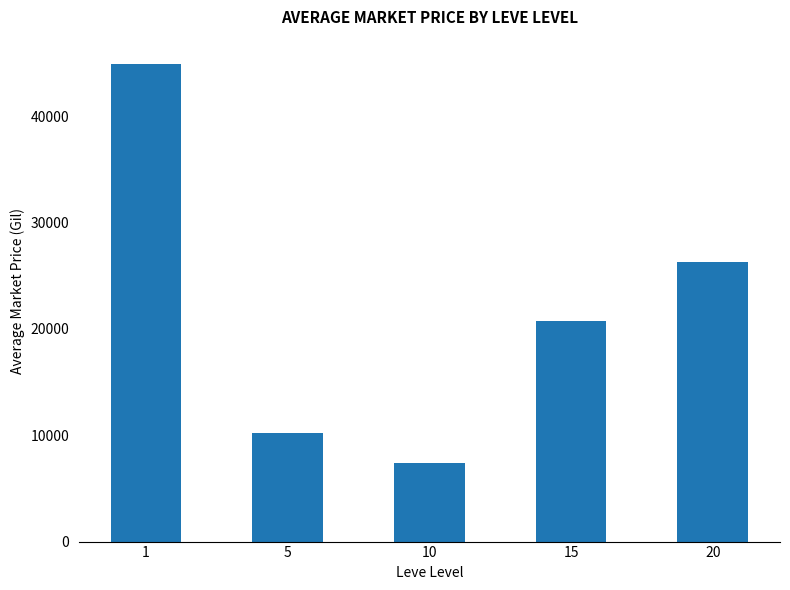

What is the value of the 2nd bar from the left?

10258.9